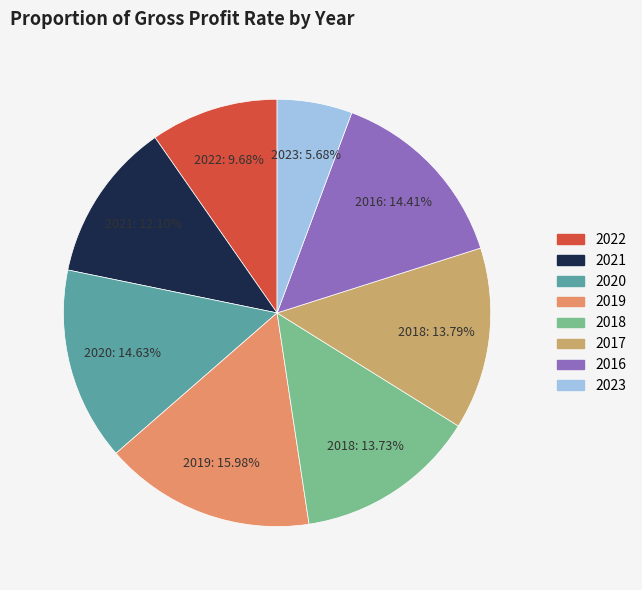

To the nearest percent, what is the average slice percentage?

12%